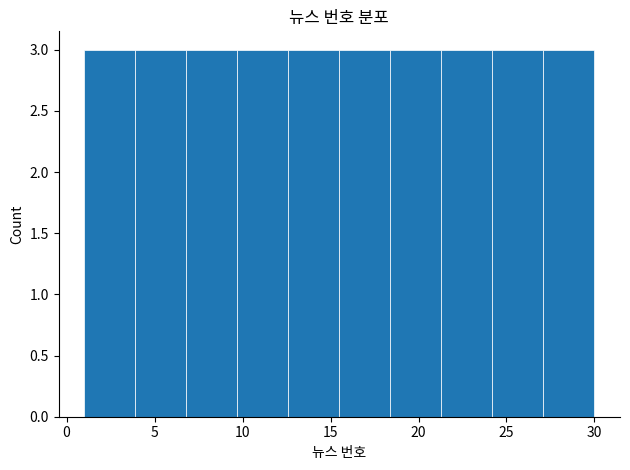

Reading left to right, transcribe this chart: for each bar, give the range it covers on the x-axis and its height. Neither the bar edges nor the heights are printed on the chart, so give them approximately, as read against the axes.

1.0 to 3.9: 3
3.9 to 6.8: 3
6.8 to 9.7: 3
9.7 to 12.6: 3
12.6 to 15.5: 3
15.5 to 18.4: 3
18.4 to 21.3: 3
21.3 to 24.2: 3
24.2 to 27.1: 3
27.1 to 30.0: 3